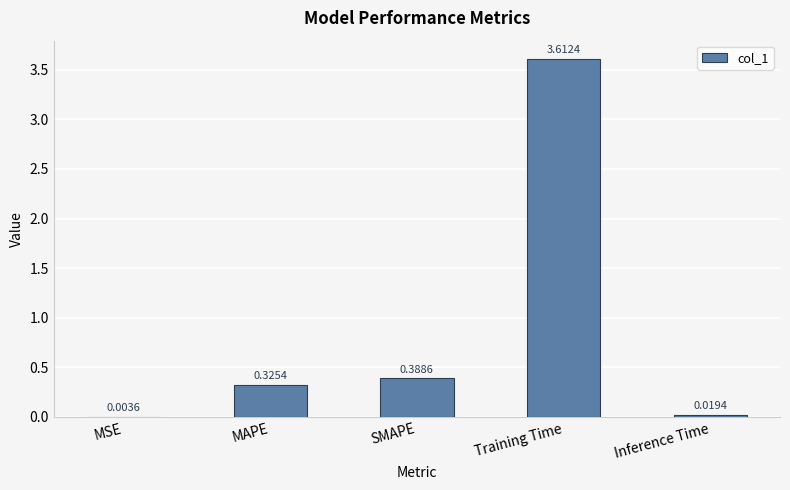

What is the sum of all values?

4.3